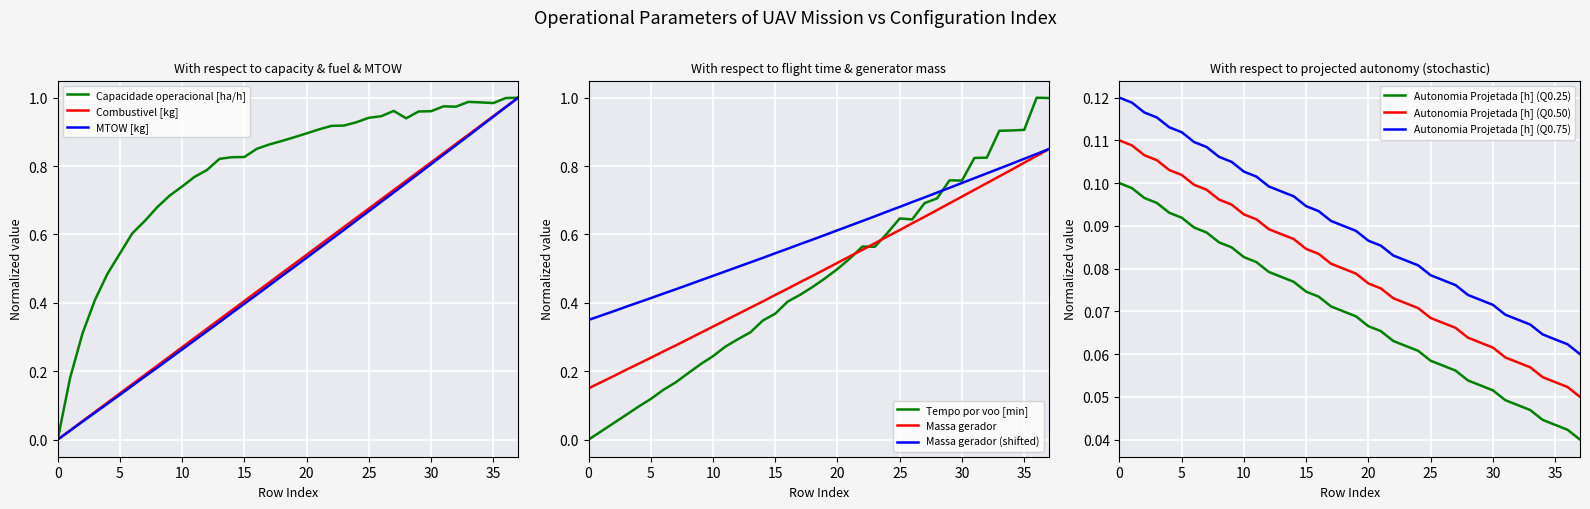

What is the difference between the second highest and minimum values in the Tempo por voo [min] series?

1.0